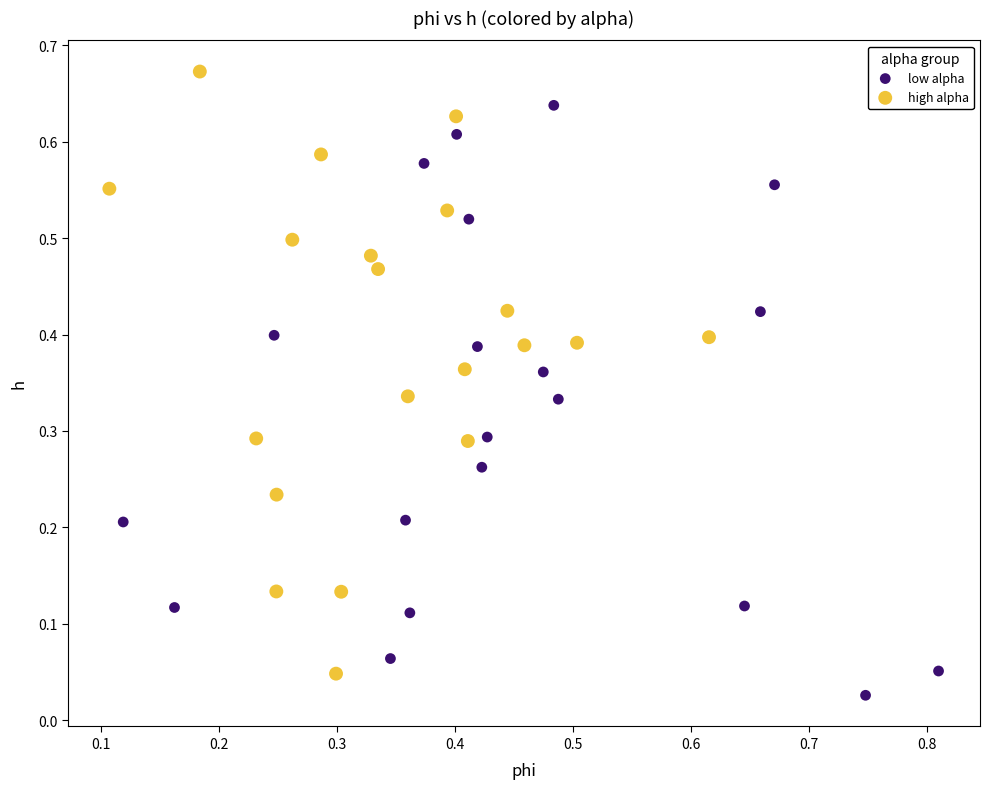

What are all the series names shown in the legend?

low alpha, high alpha